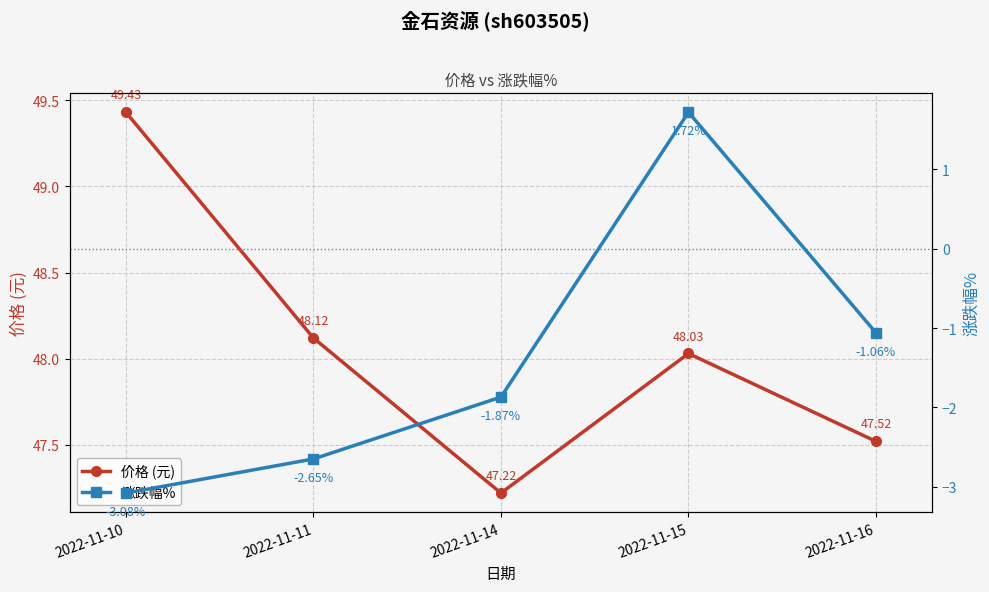

What is the minimum value shown in the chart?

-3.1